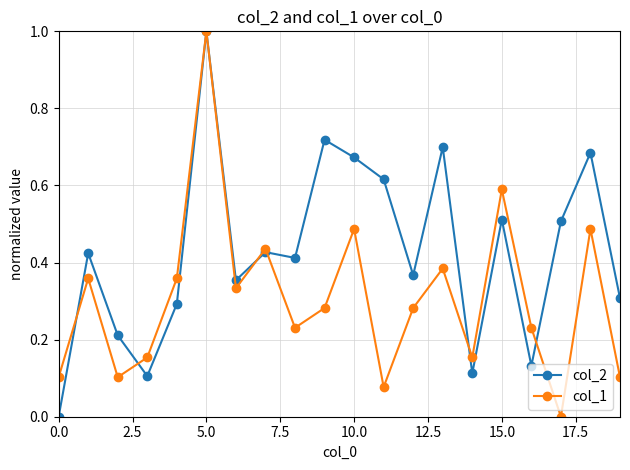

Does the chart display data point markers on the line(s)?

Yes